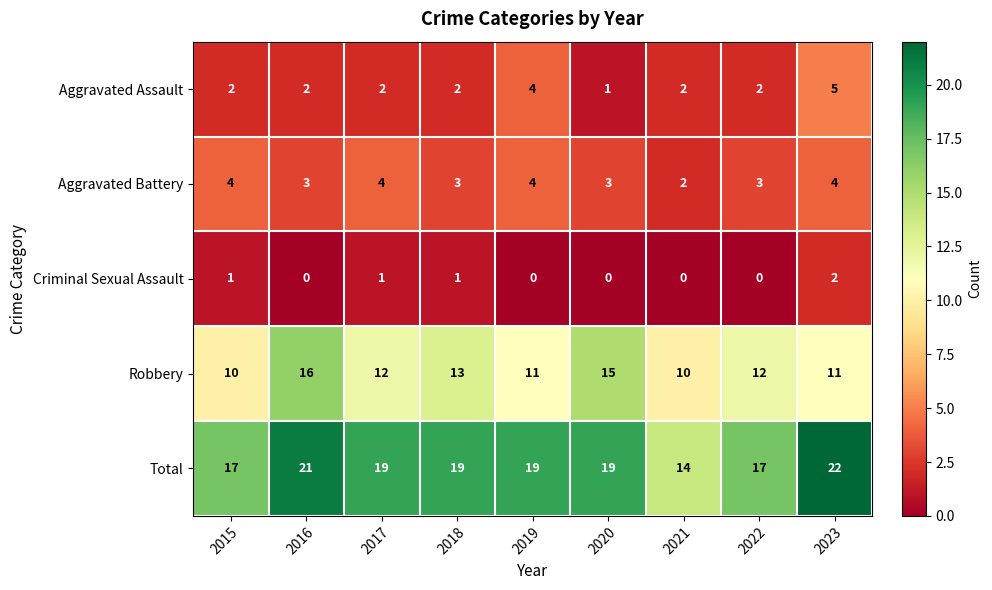

The value of Criminal Sexual Assault at 2017 is 1. True or false?

True